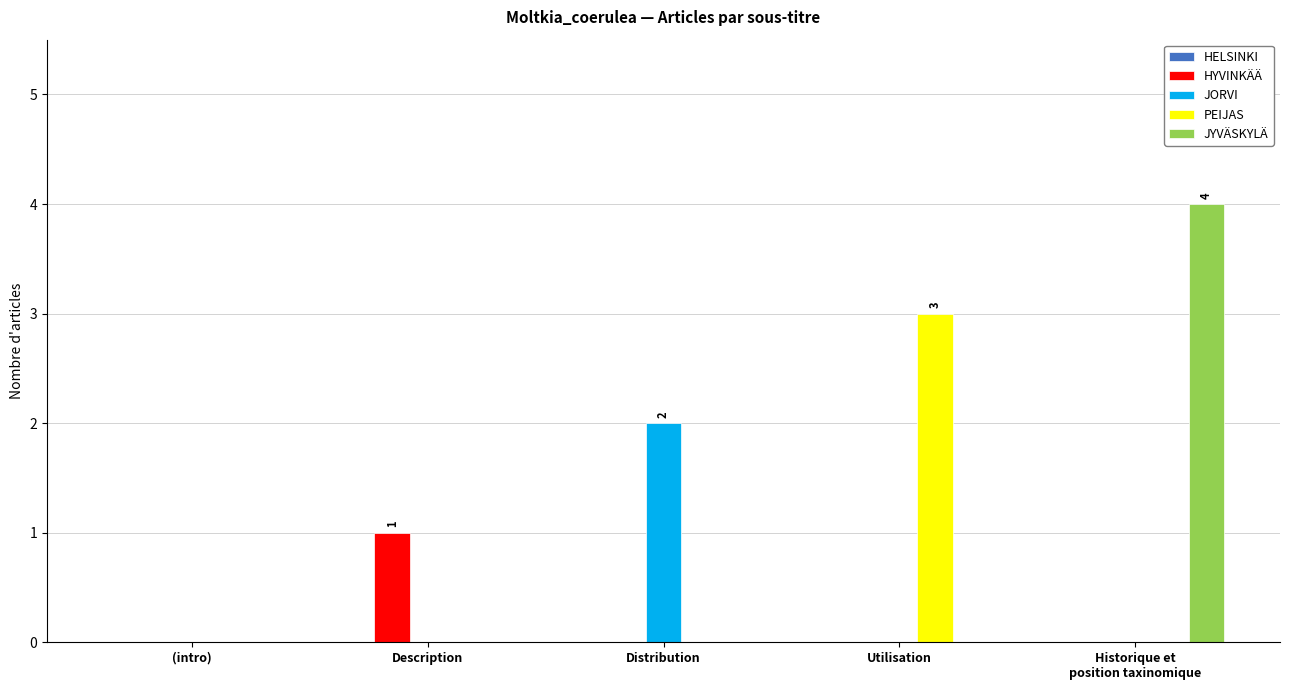

How many groups of bars are there?

5